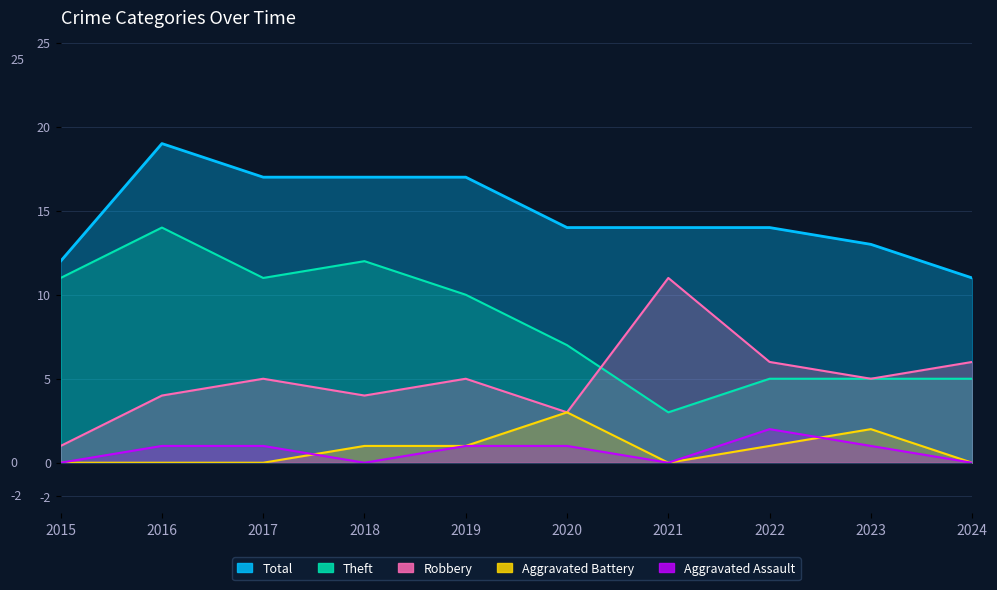

True or false: Theft has a value of 3 at 2021.

True